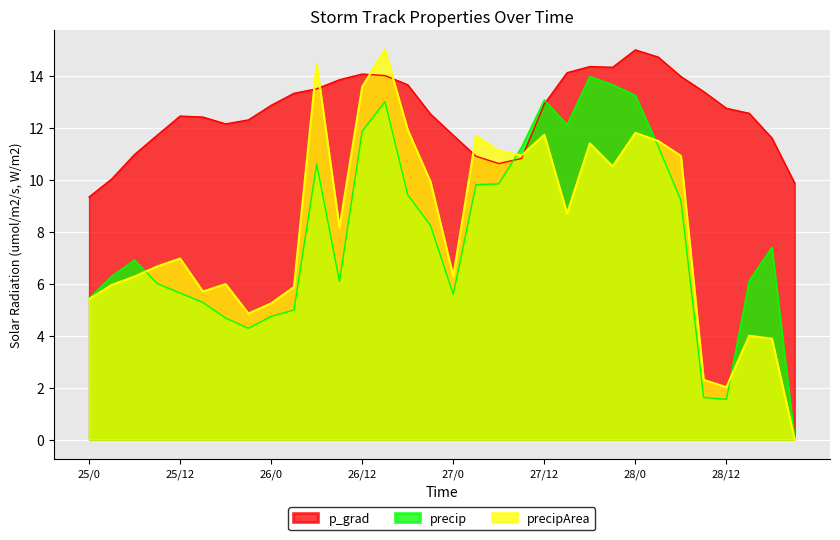

How many data points in precipArea are above 8?

16